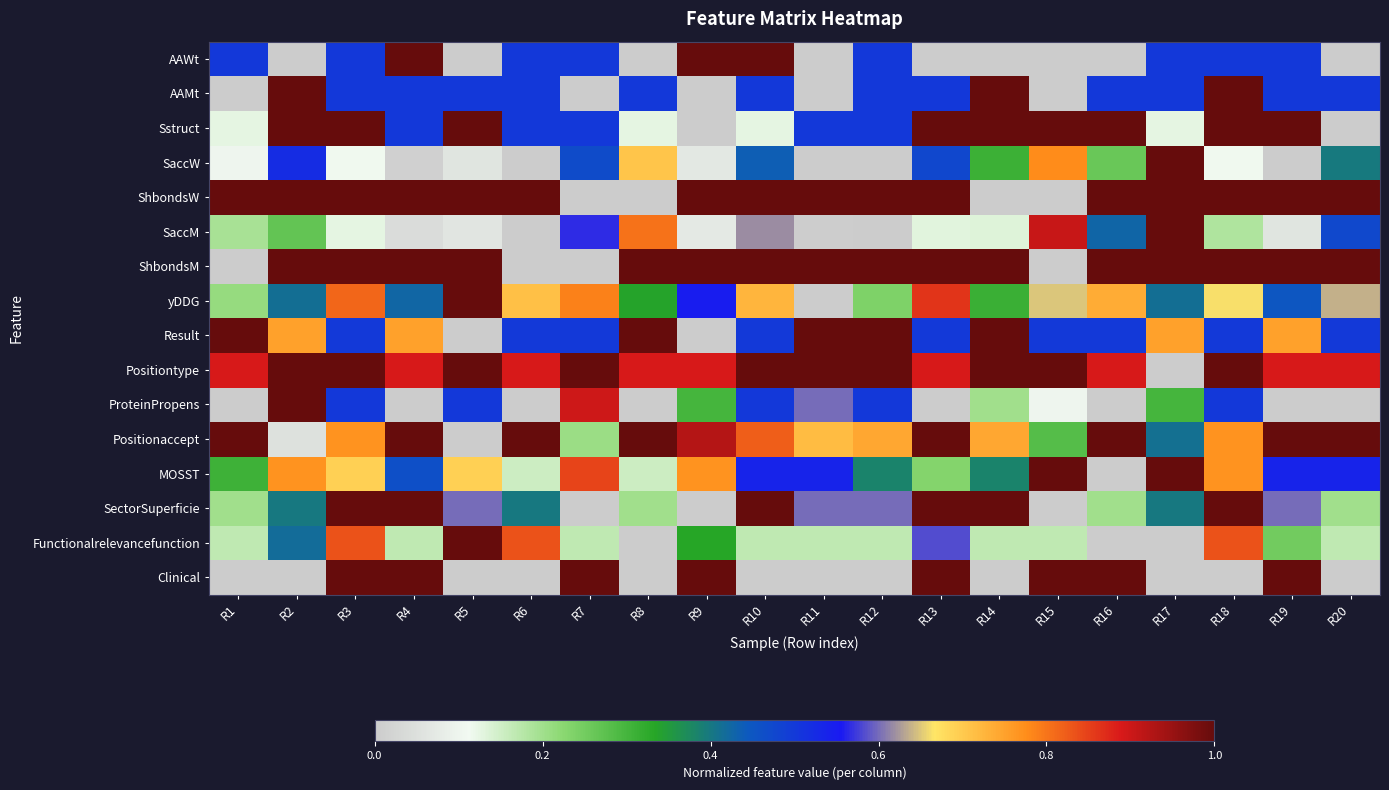

What is the total value across all series at R18?

10.8